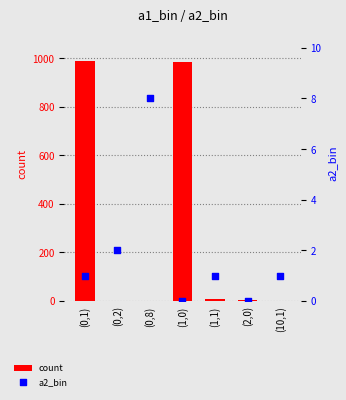

At how many categories does at least one series exceed 540?

2